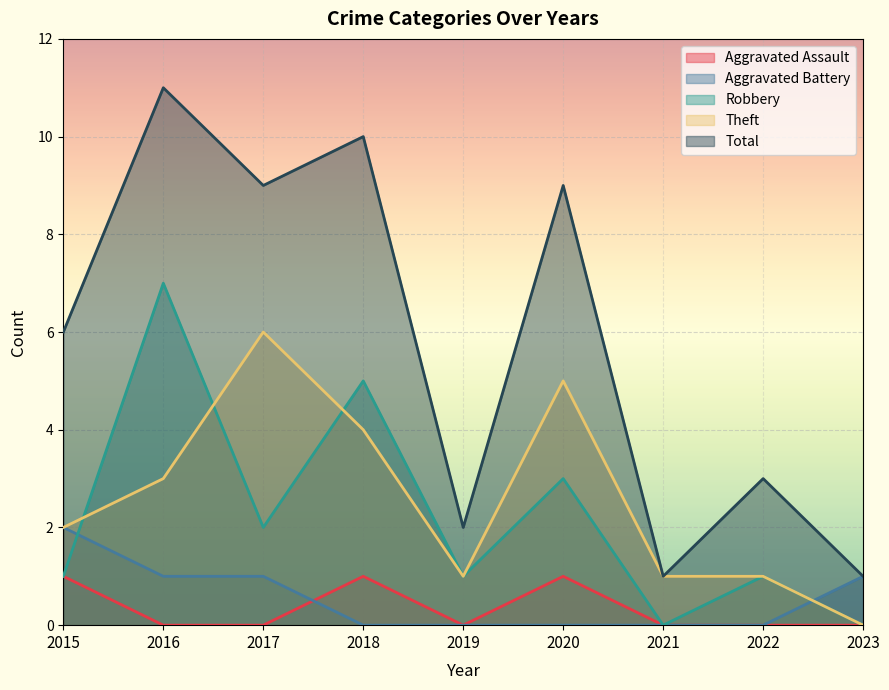

What is the value of the Aggravated Battery point at the 3rd from the left?

1